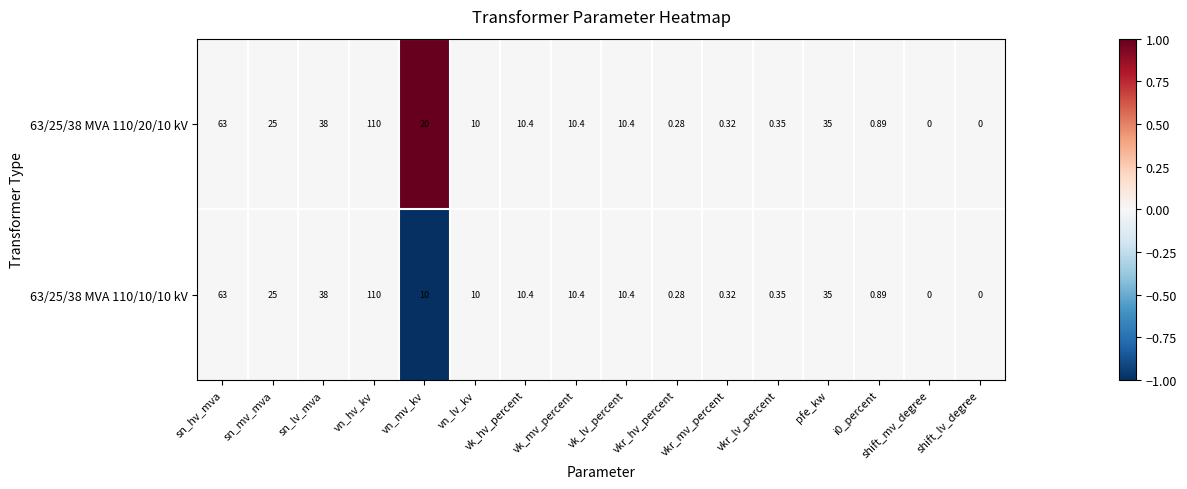

Which category has the highest value in the 63/25/38 MVA 110/20/10 kV series?

vn_hv_kv